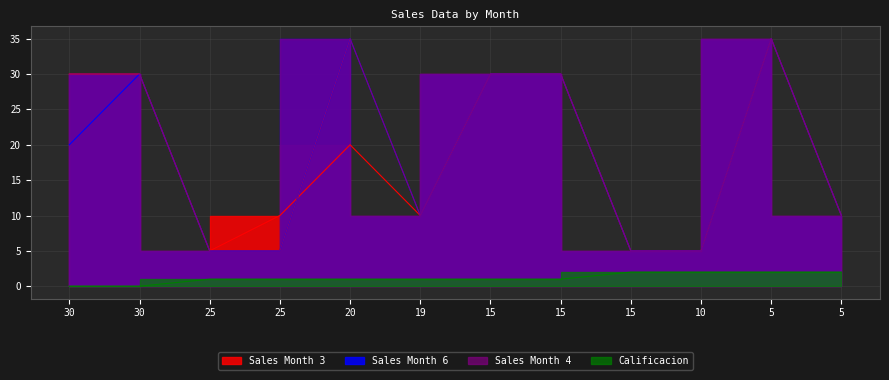

Reading left to right, extract all data points from this chart.

Sales Month 3: 30	30	5	10	20	10	30	30	5	5	35	10
Sales Month 6: 20	30	5	5	35	10	30	30	5	5	35	10
Sales Month 4: 30	30	5	5	35	10	30	30	5	5	35	10
Calificacion: 0	0	1	1	1	1	1	1	2	2	2	2